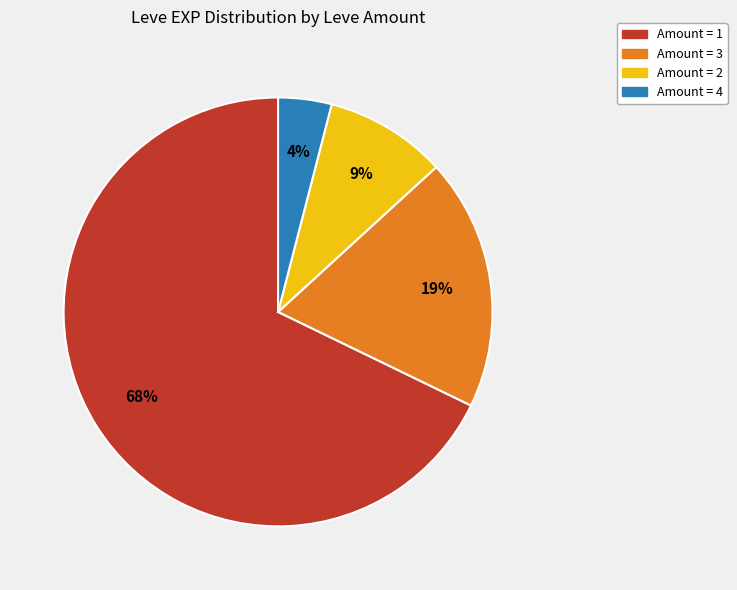

To the nearest percent, what is the average slice percentage?

25%